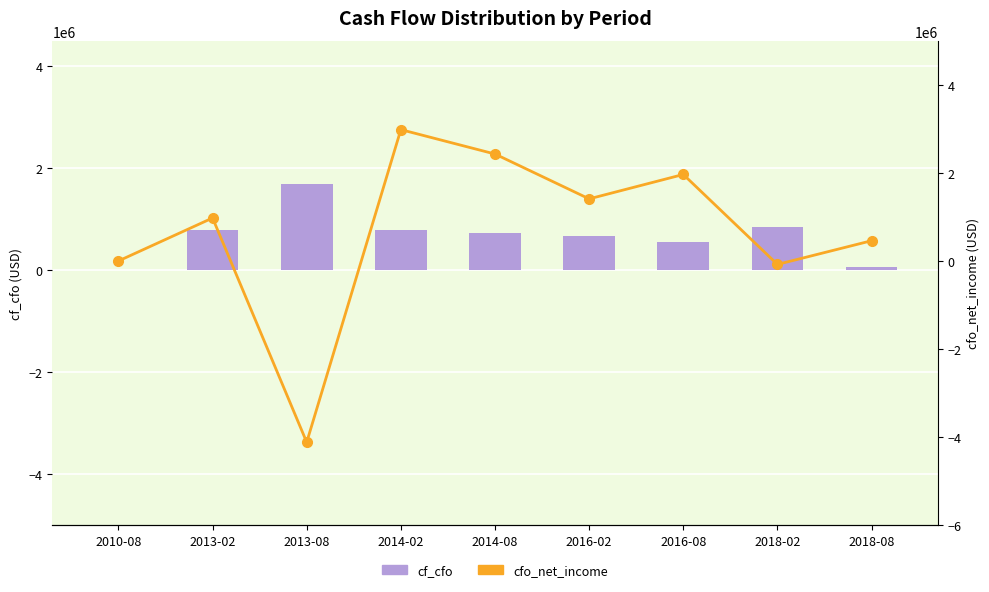

Reading left to right, what are all the values shown in this chart?

cf_cfo: 2010-08=0	2013-02=786000	2013-08=1697000	2014-02=788000	2014-08=733000	2016-02=678000	2016-08=553000	2018-02=842000	2018-08=54000
cfo_net_income: 2010-08=0	2013-02=976000	2013-08=-4115000	2014-02=2982000	2014-08=2428000	2016-02=1410000	2016-08=1964000	2018-02=-78000	2018-08=460000